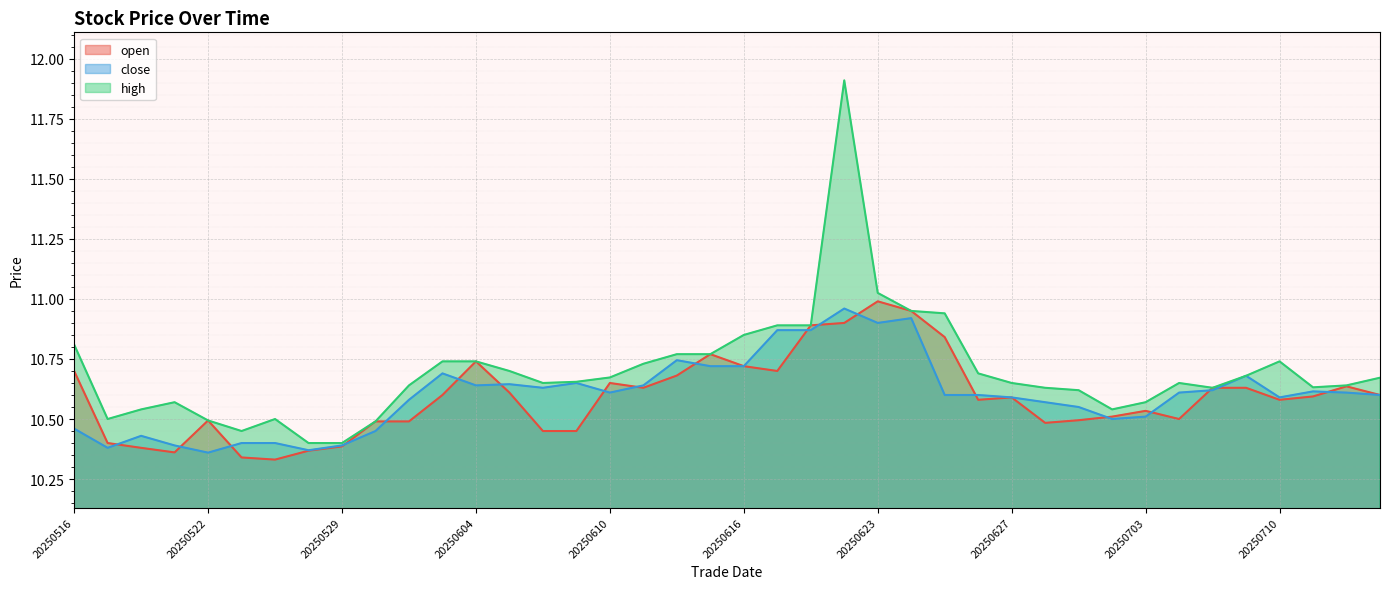

After their last crossing, which series has the higher values: open or close?

open